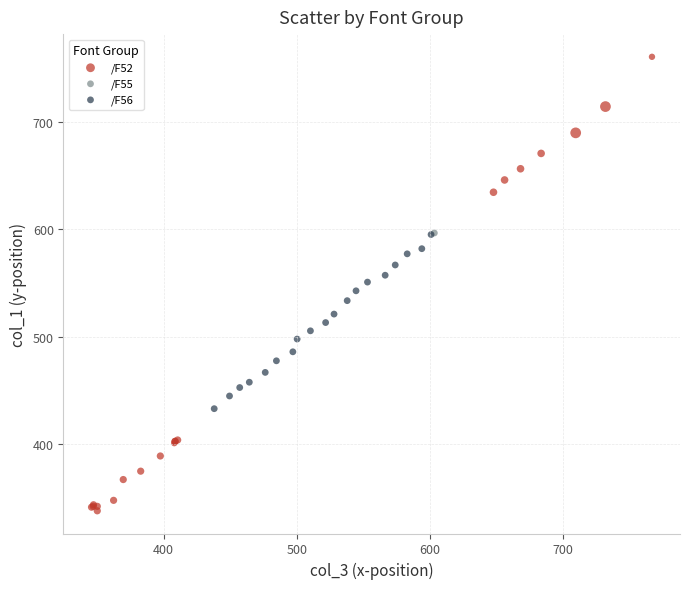

What are all the series names shown in the legend?

/F52, /F55, /F56